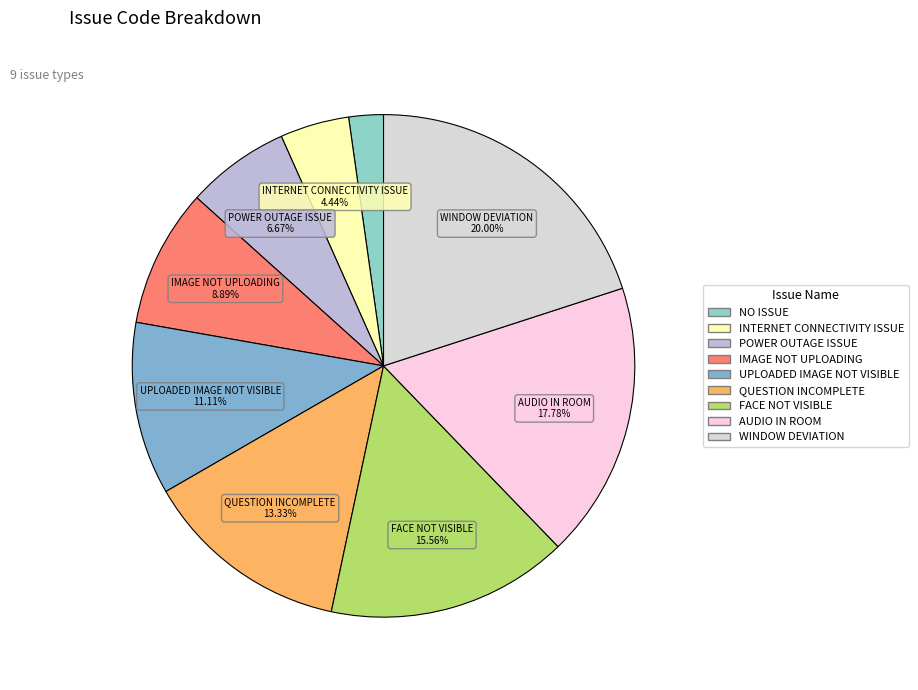

To the nearest percent, what is the combined percentage of AUDIO IN ROOM and UPLOADED IMAGE NOT VISIBLE?

29%